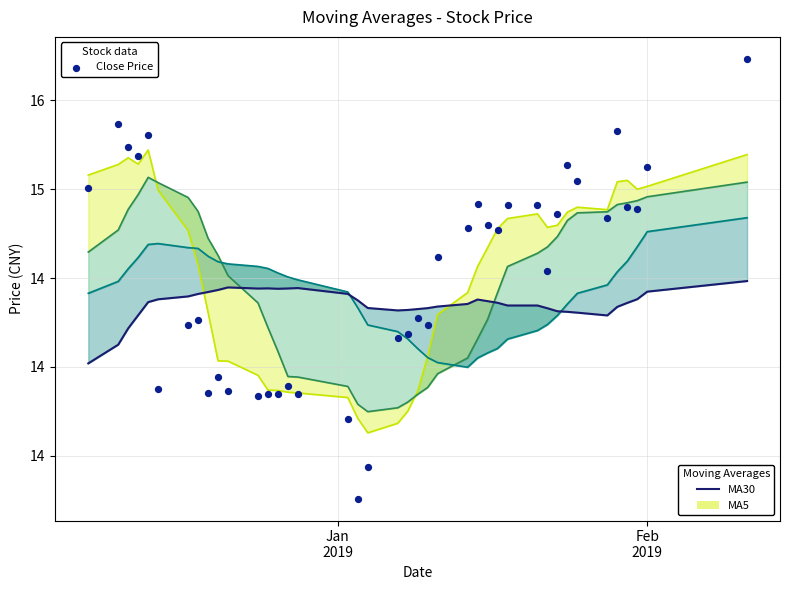

Which series reaches the maximum Y coordinate?

Close